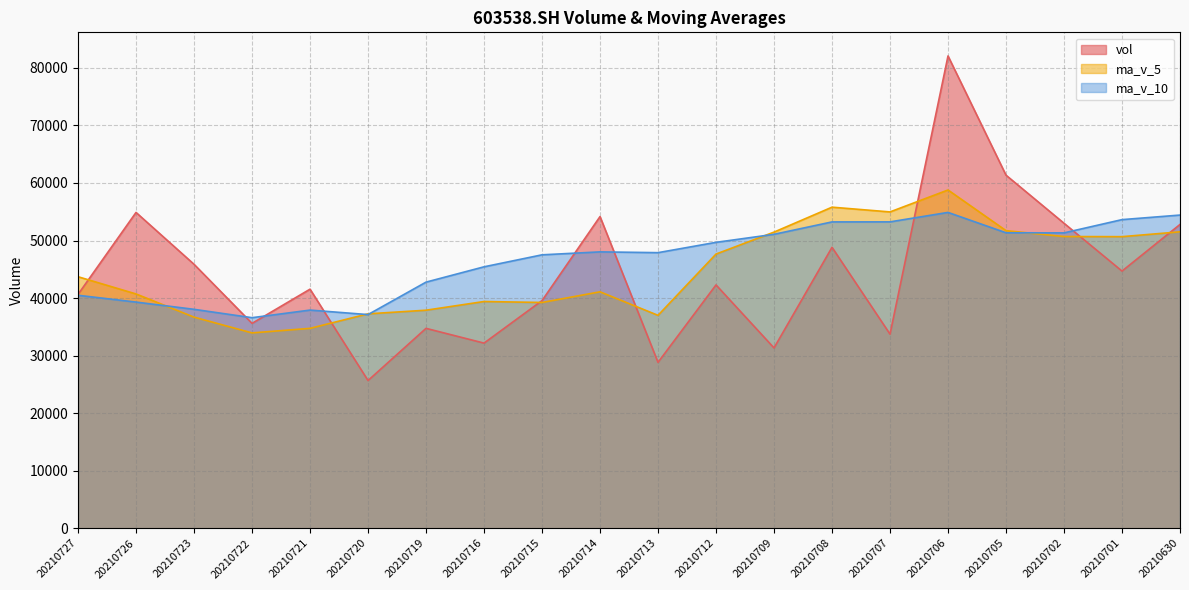

True or false: ma_v_5 line has a value of 37257.5 at 20210720.

True